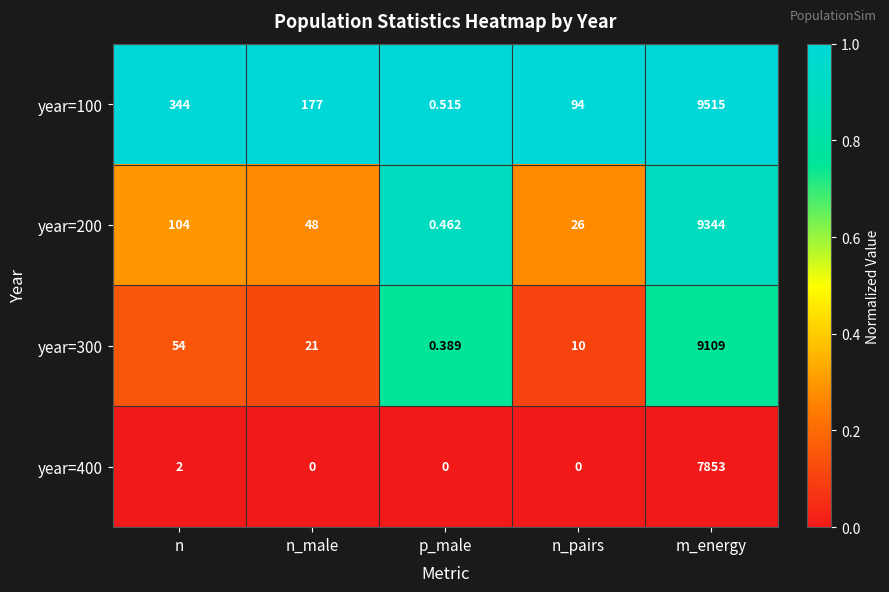

Which series has the largest total across all categories?

year=100